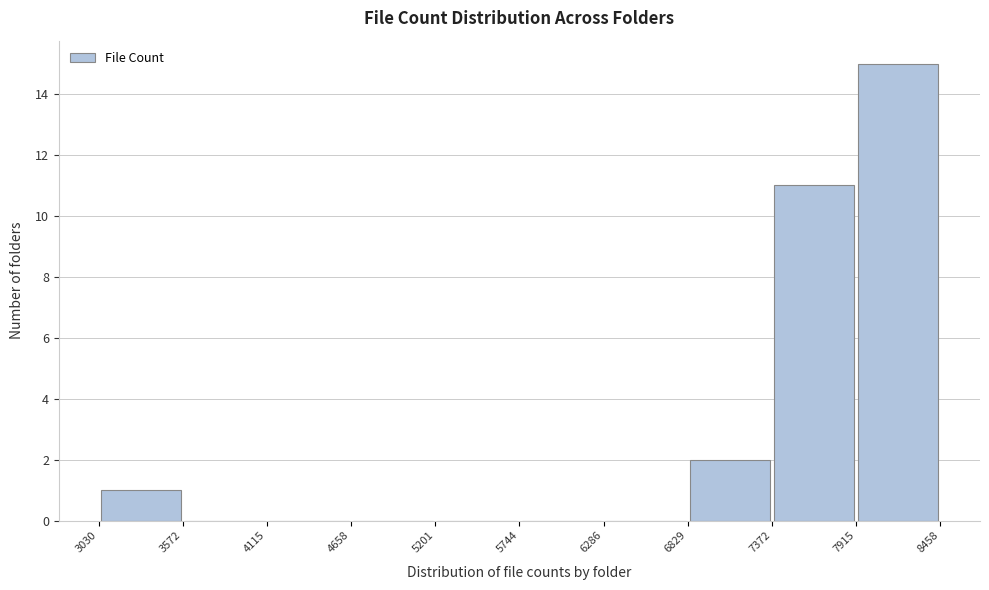

Over which range of the x-axis is the bar tallest?

7915 to 8458